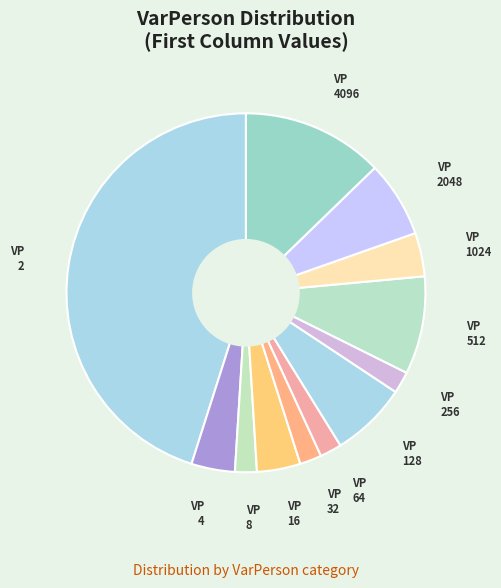

How many slices are in this pie chart?

12